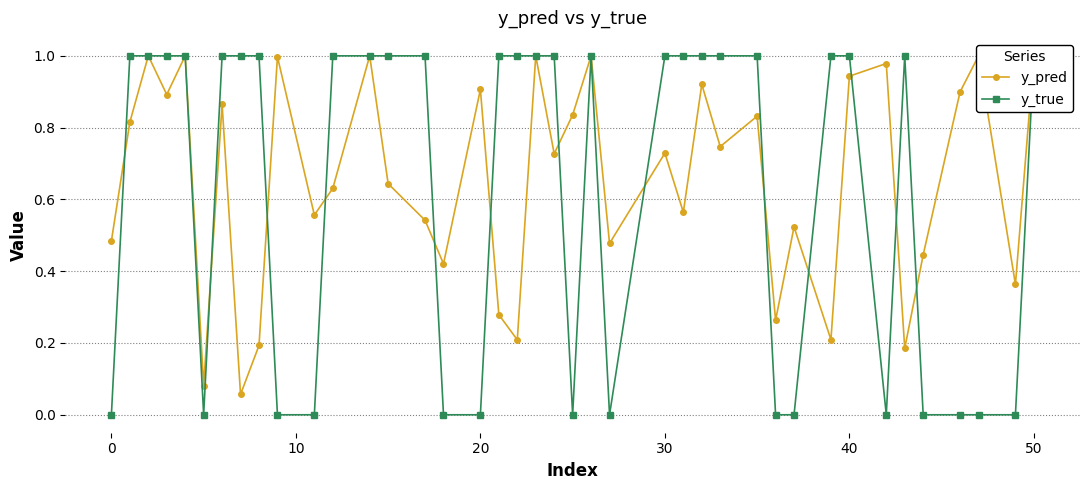

What is the maximum value for y_true?

1.0